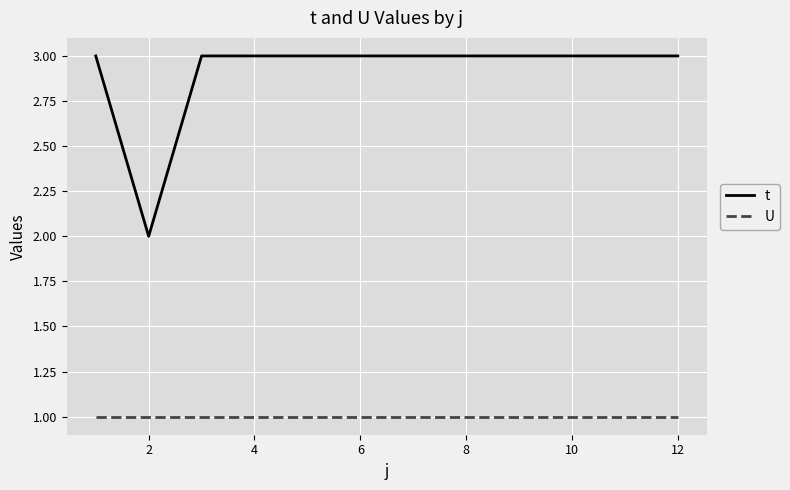

List the series in order of their peak value, lowest first.

U, t